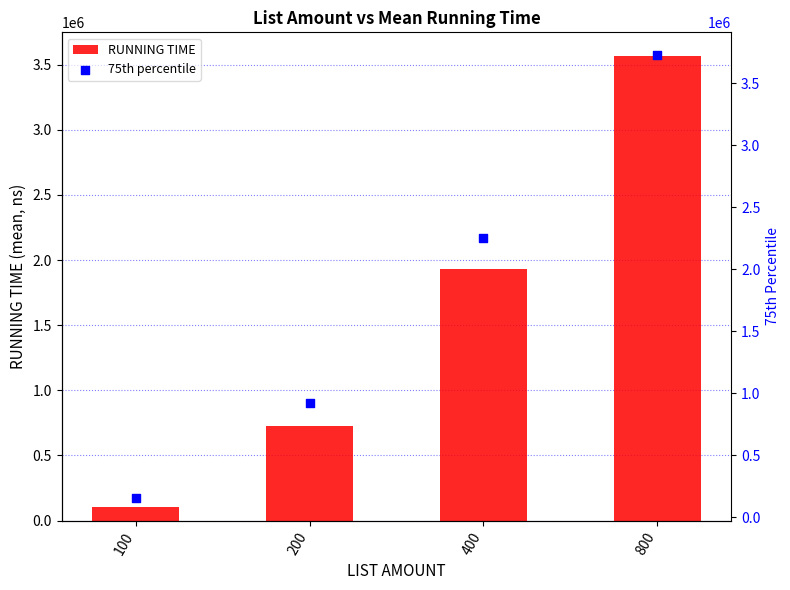

Which series contains the highest Y value?

75th percentile